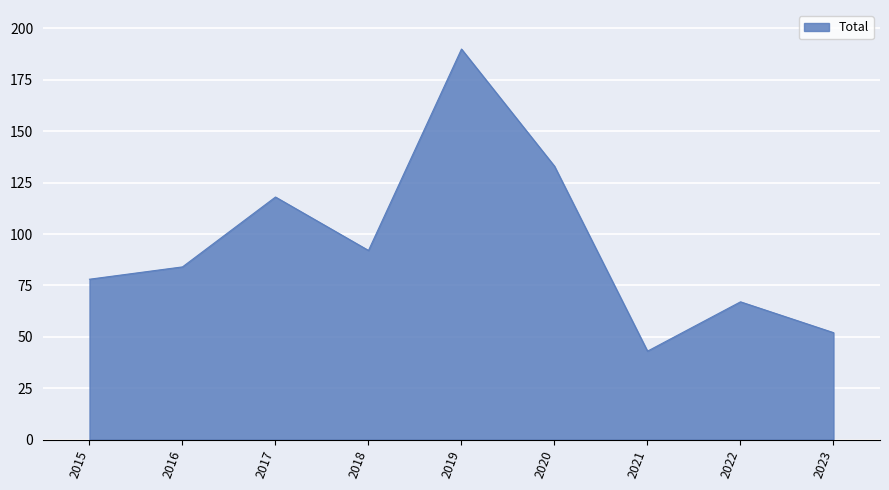

Reading right to left, what are all the values shown in this chart?

52	67	43	133	190	92	118	84	78